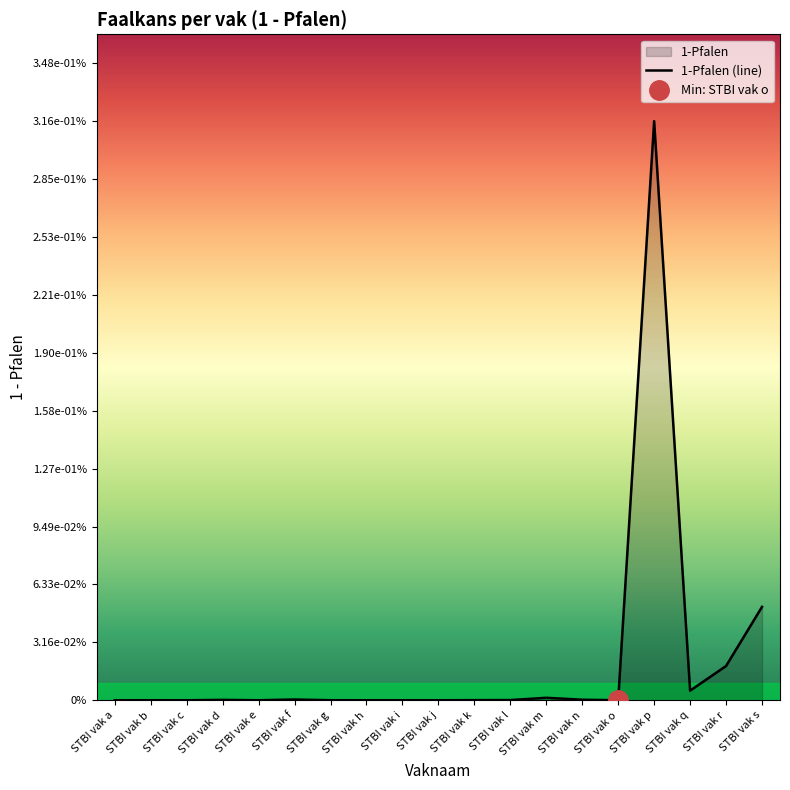

Which category has the lowest value across all series?

STBI vak o